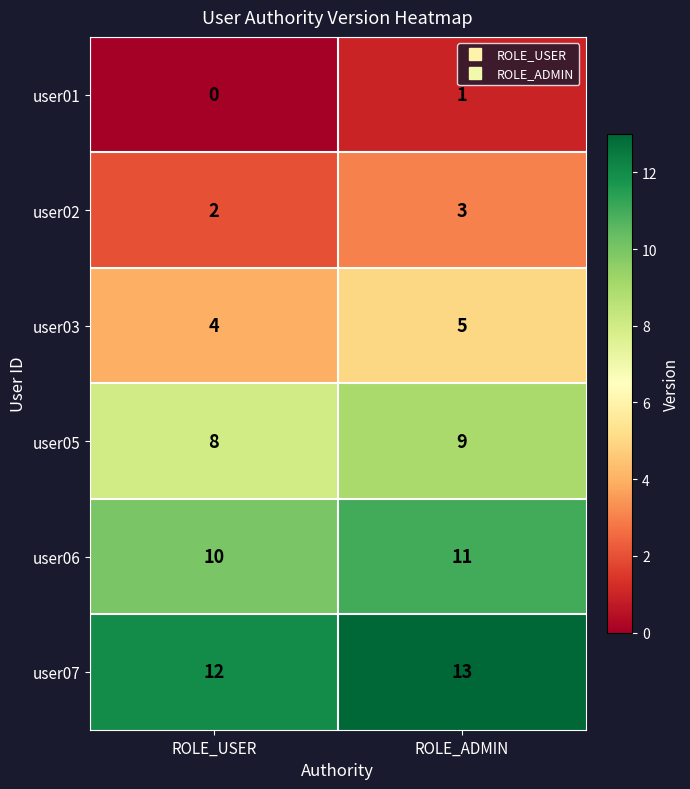

At which label does user03 reach its minimum?

ROLE_USER